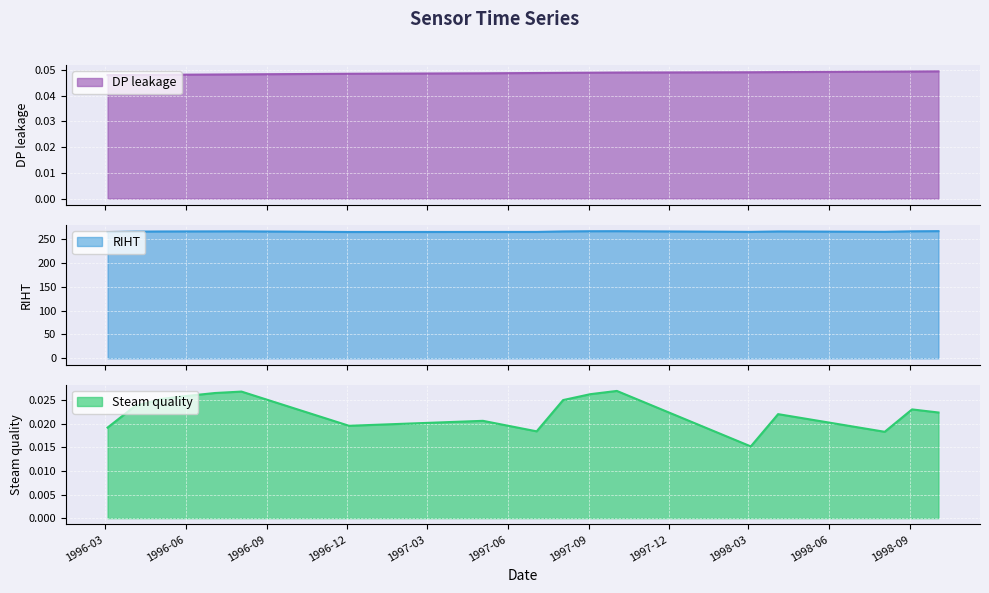

What is the maximum value for RIHT?

266.1